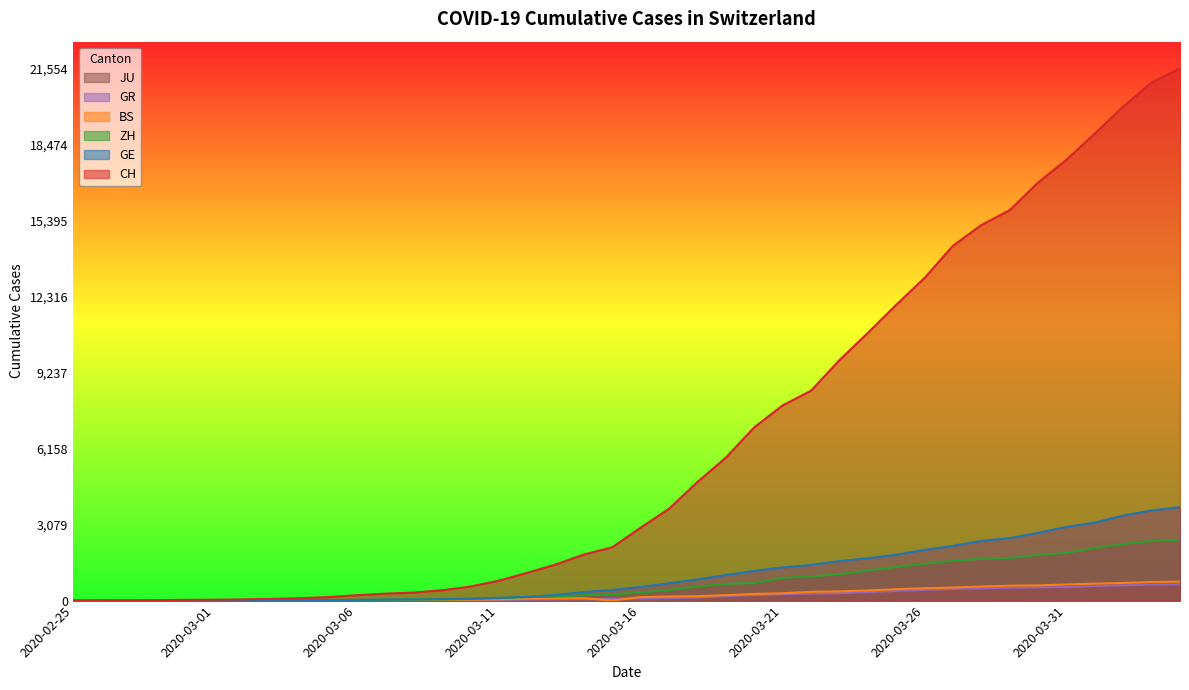

True or false: GE has a value of 14 at 2020-02-29.

False